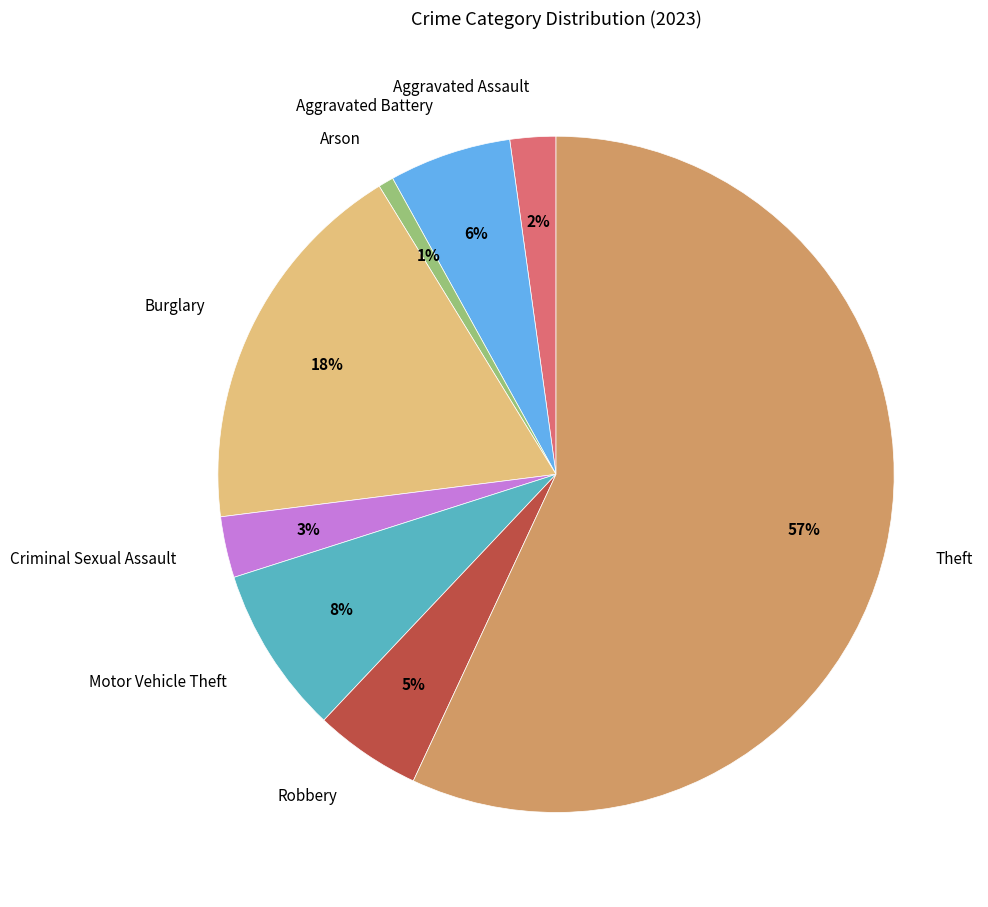

To the nearest percent, what is the average slice percentage?

12%